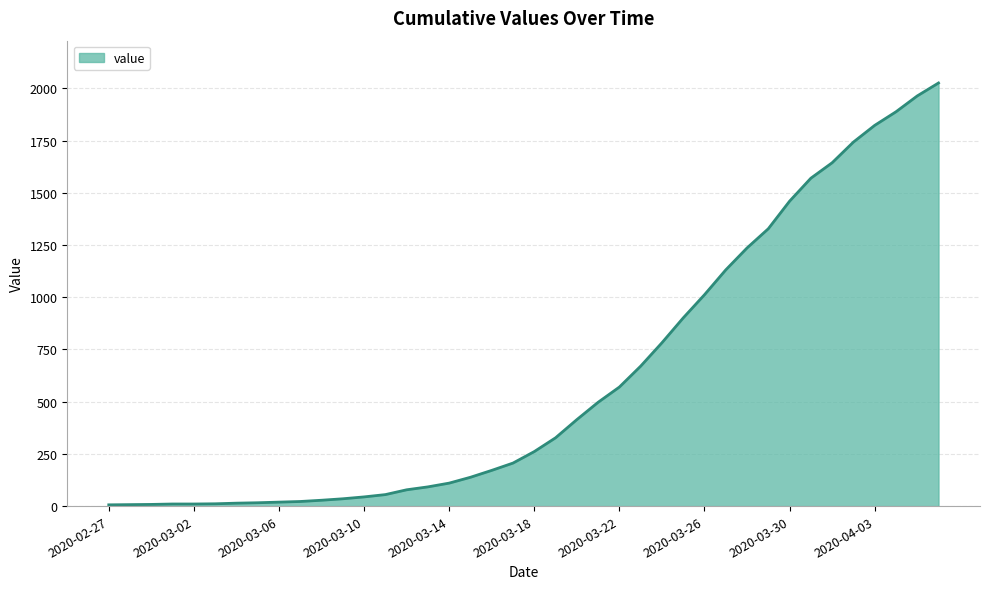

What is the value of the 15th point from the left?

78